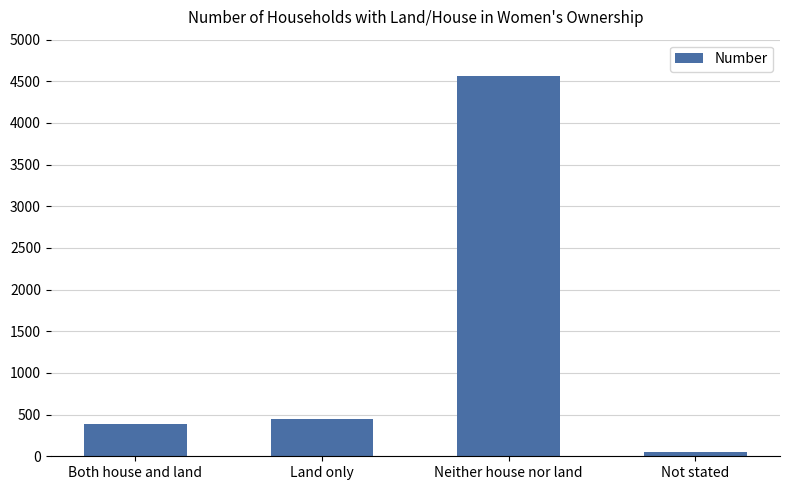

How many data points does each series have?

4